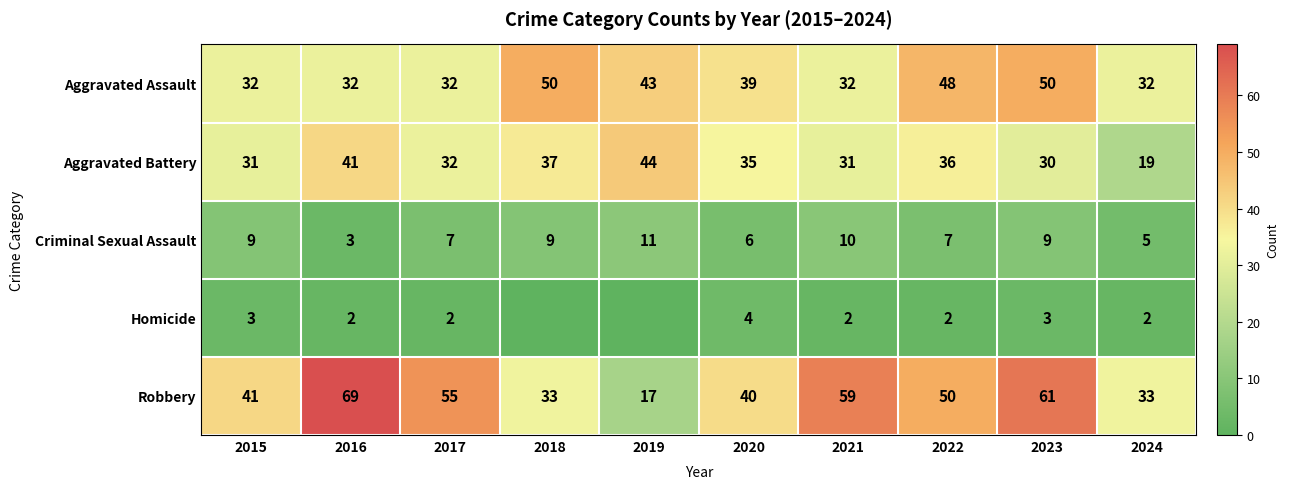

What is the approximate value of Robbery at 2015, to the nearest 5?

40